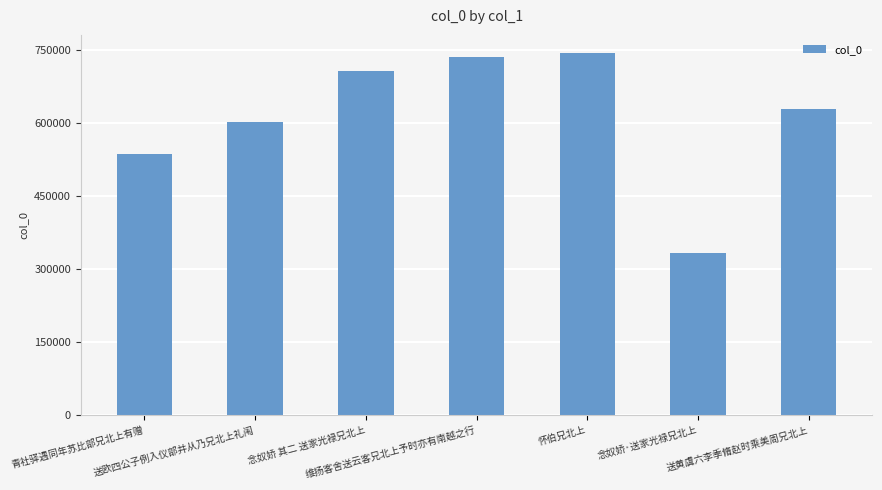

How many categories are shown in the chart?

7